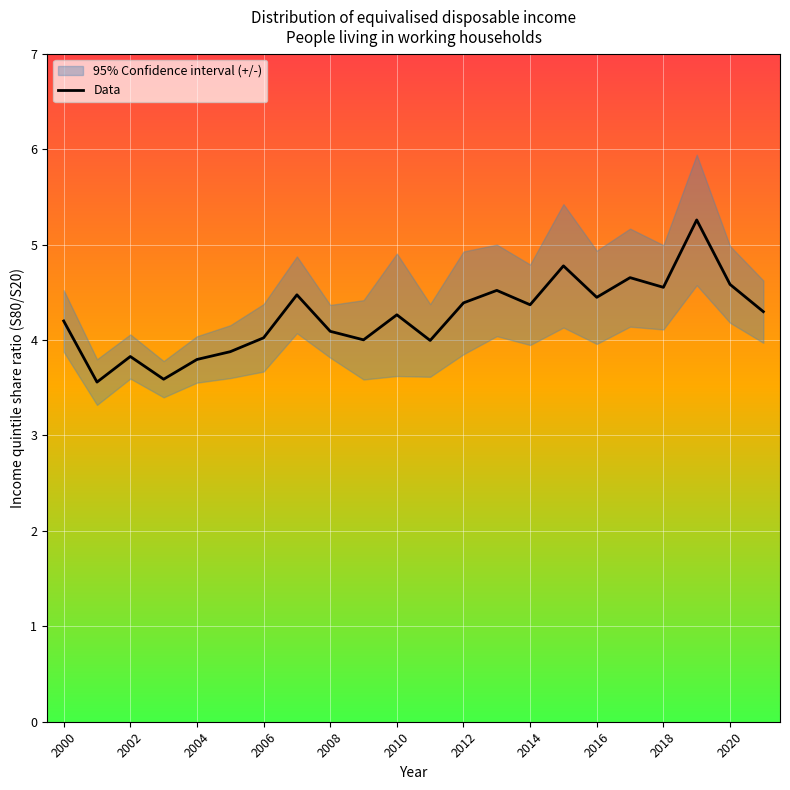

True or false: Data has a value of 4.6 at 2020.

True